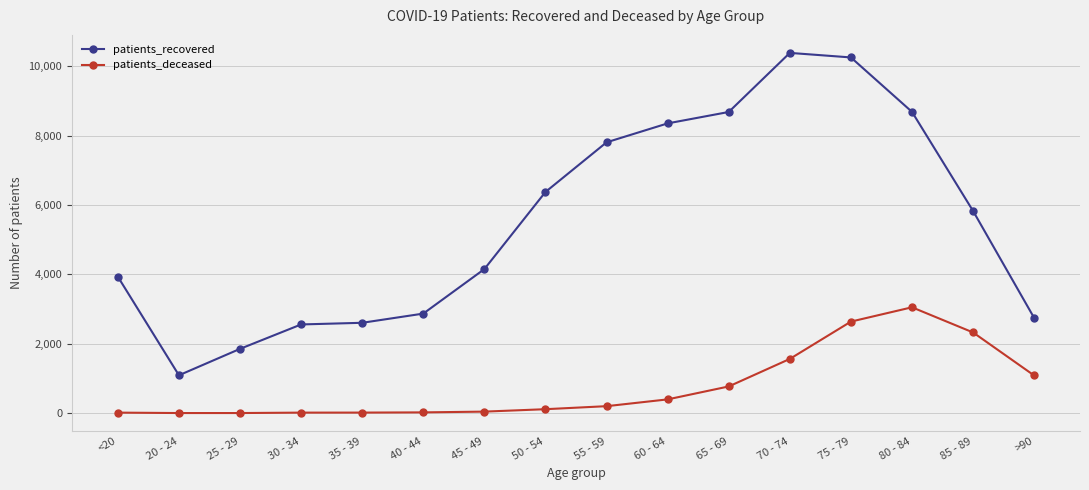

Which series has the widest spread of values?

patients_recovered